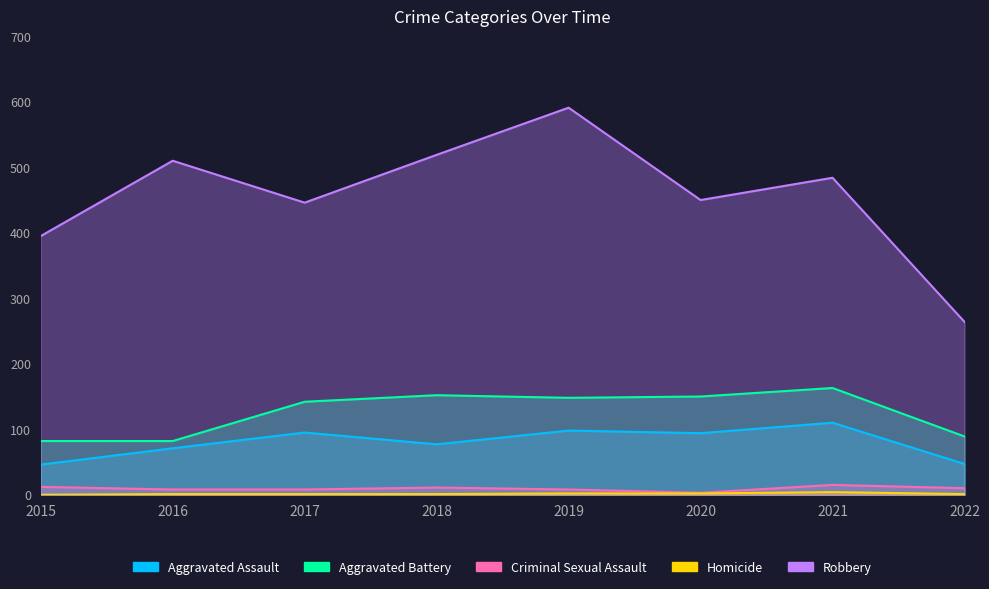

What is the total value across all series at 2015?

535